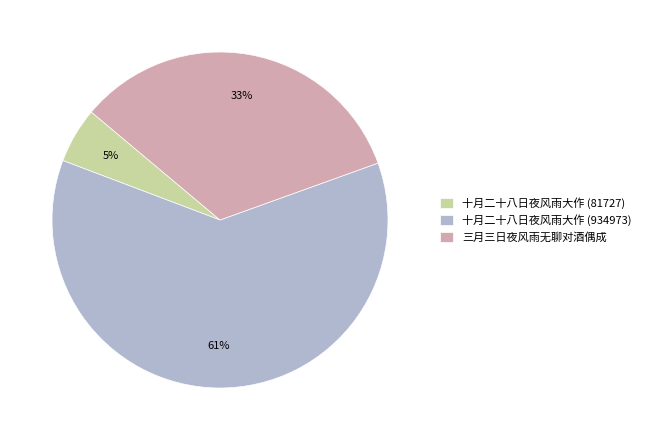

To the nearest percent, what is the difference between the 三月三日夜风雨无聊对酒偶成 and 十月二十八日夜风雨大作 (81727) slice percentages?

28%